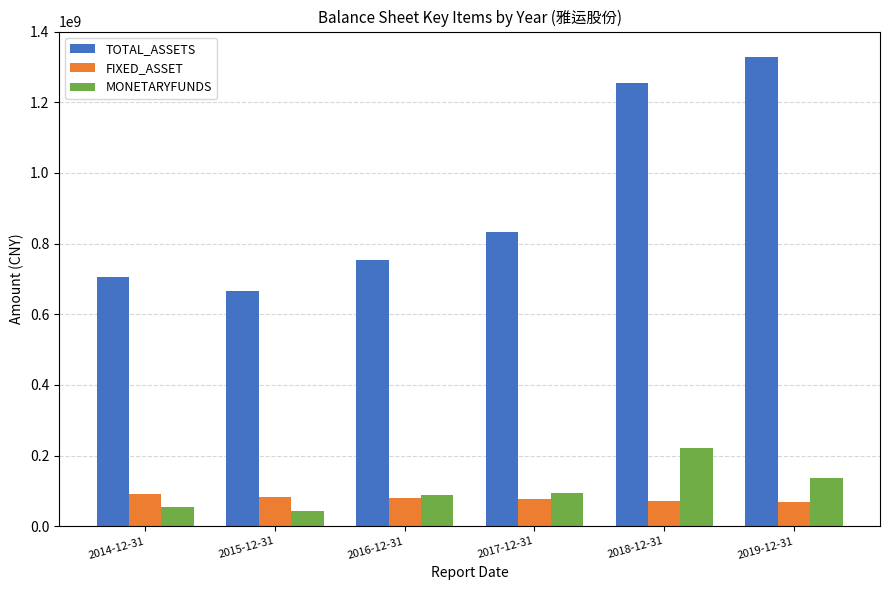

Rank the categories by TOTAL_ASSETS value from lowest to highest.

2015-12-31, 2014-12-31, 2016-12-31, 2017-12-31, 2018-12-31, 2019-12-31